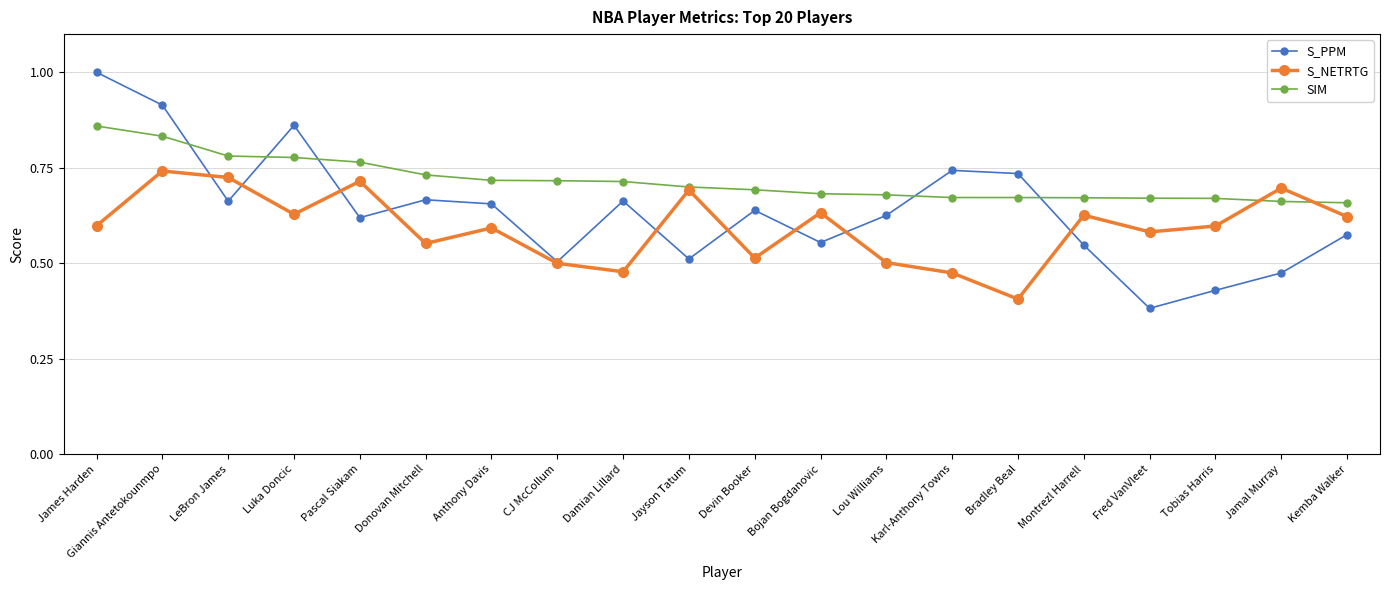

List the series in order of their peak value, highest first.

S_PPM, SIM, S_NETRTG